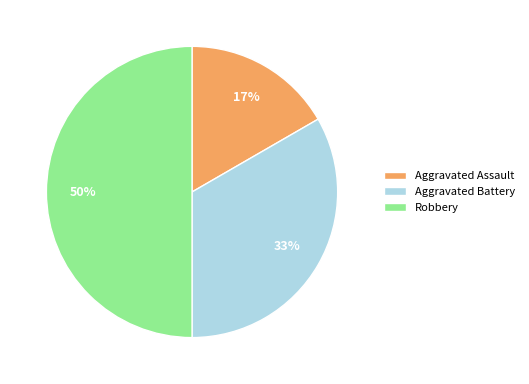

True or false: Robbery accounts for 50% of the total.

True